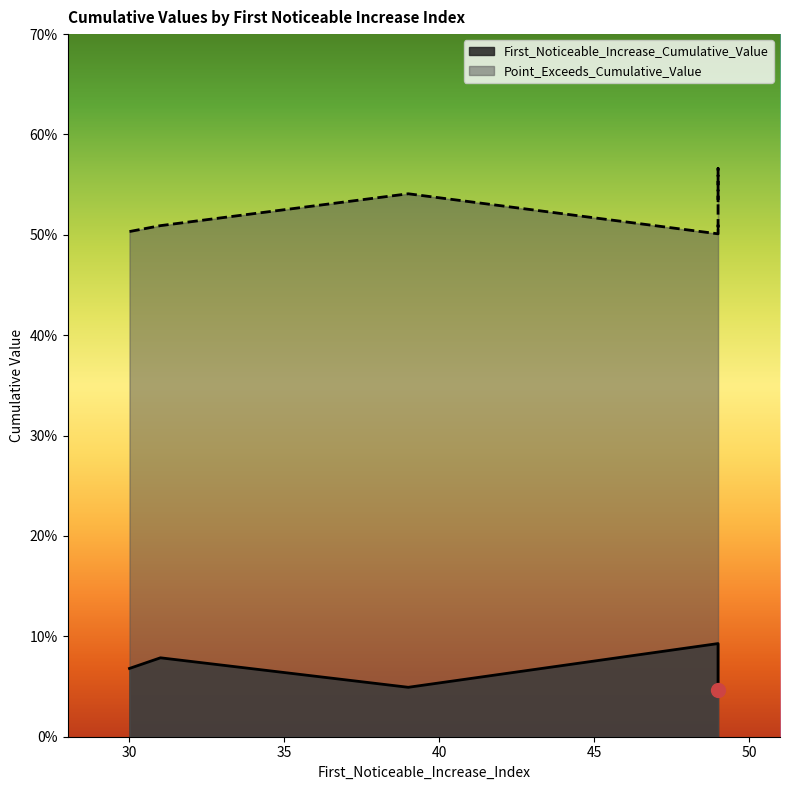

How many First_Noticeable_Increase_Cumulative_Value values are between 0 and 1?

8